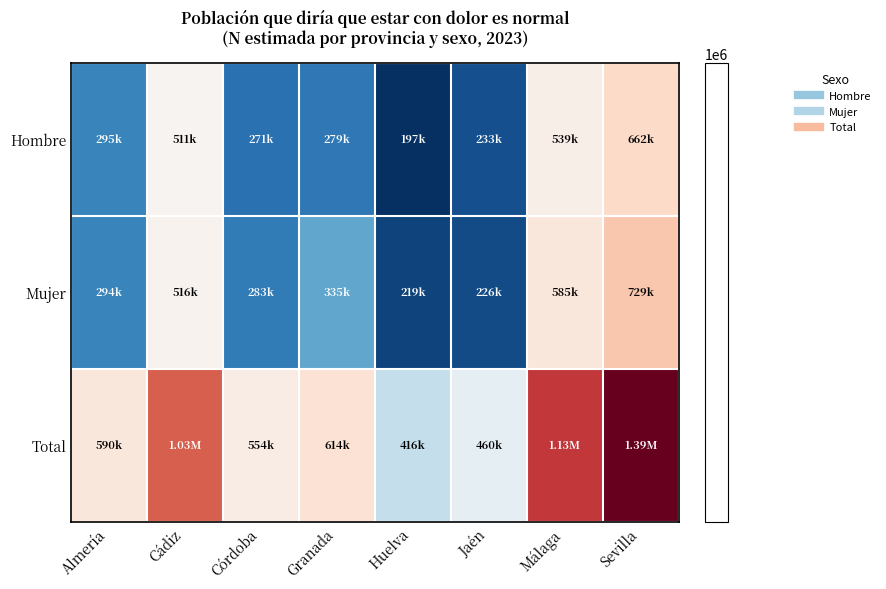

Between Jaén and Sevilla, which series saw the biggest shift?

Total